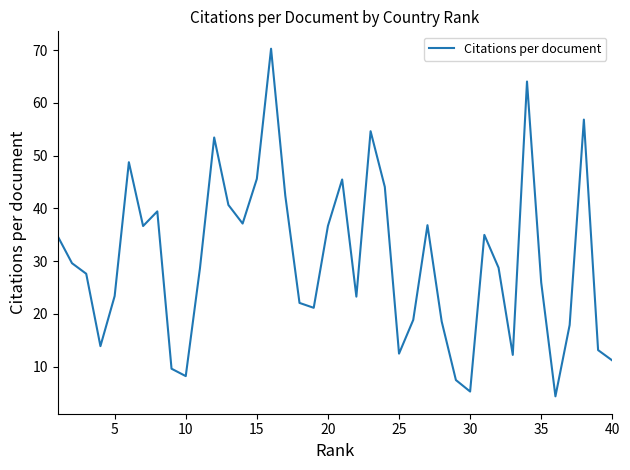

What is the difference between the maximum and minimum values?

65.9